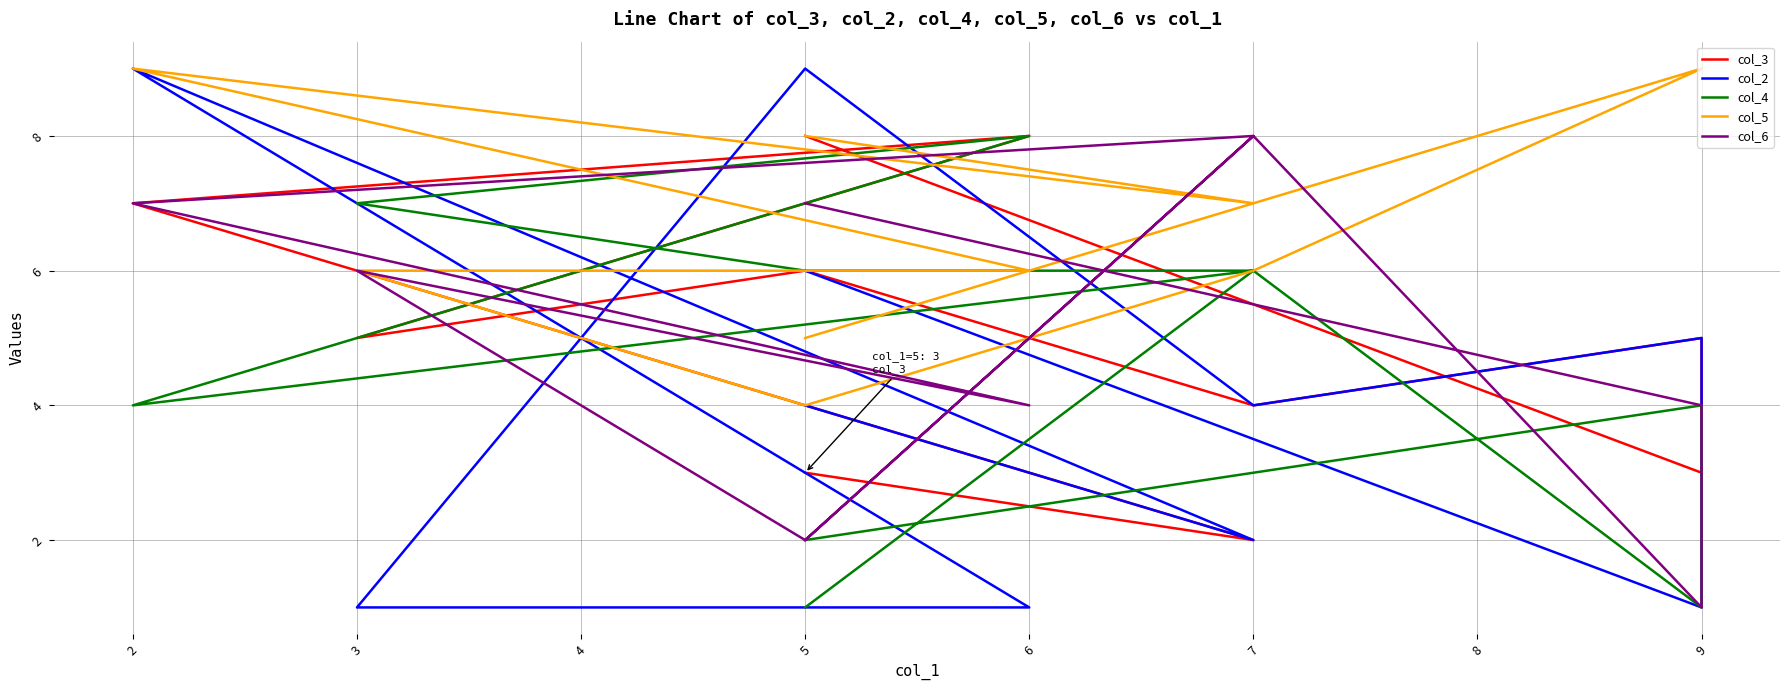

What is the spread (max minus min) of values at 5?

7